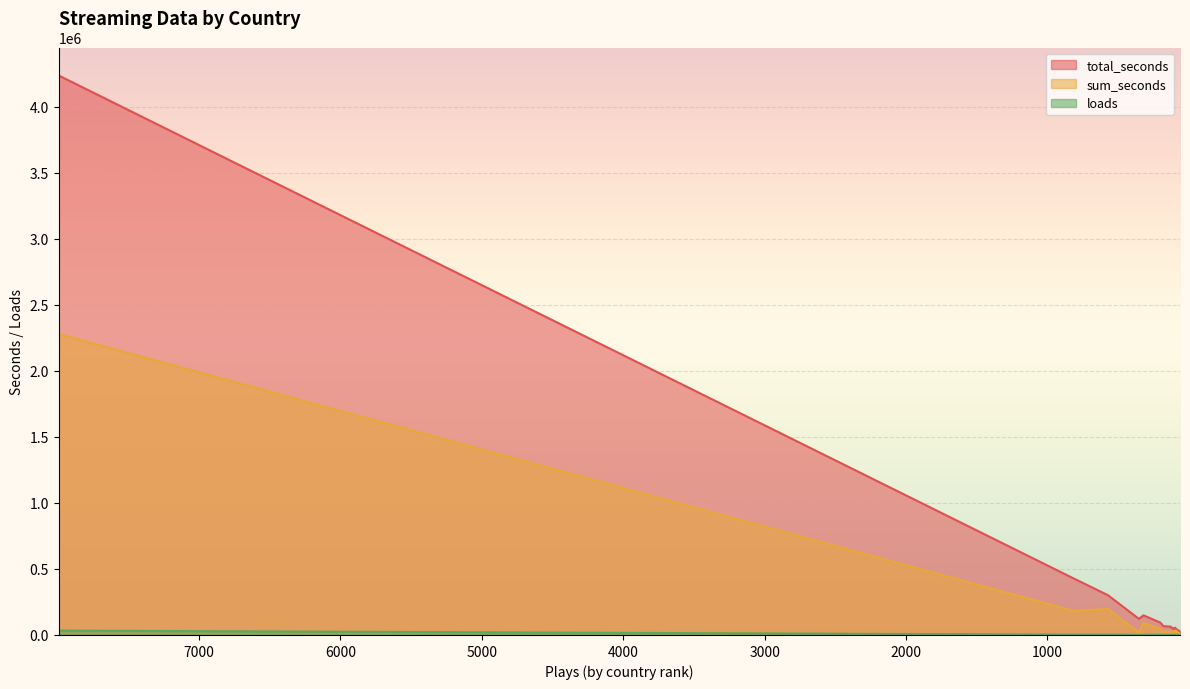

Does the chart display data point markers on the line(s)?

No